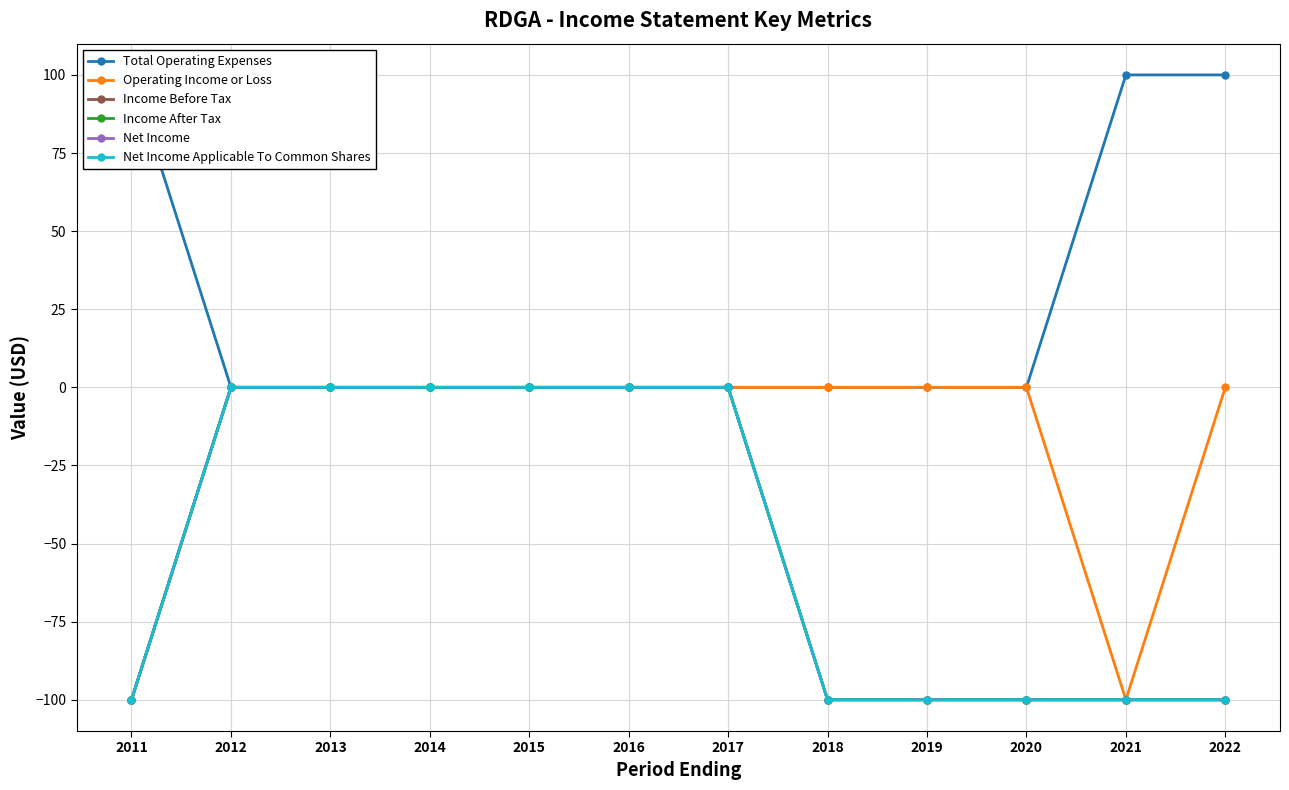

True or false: Net Income and Net Income Applicable To Common Shares cross at least once.

False